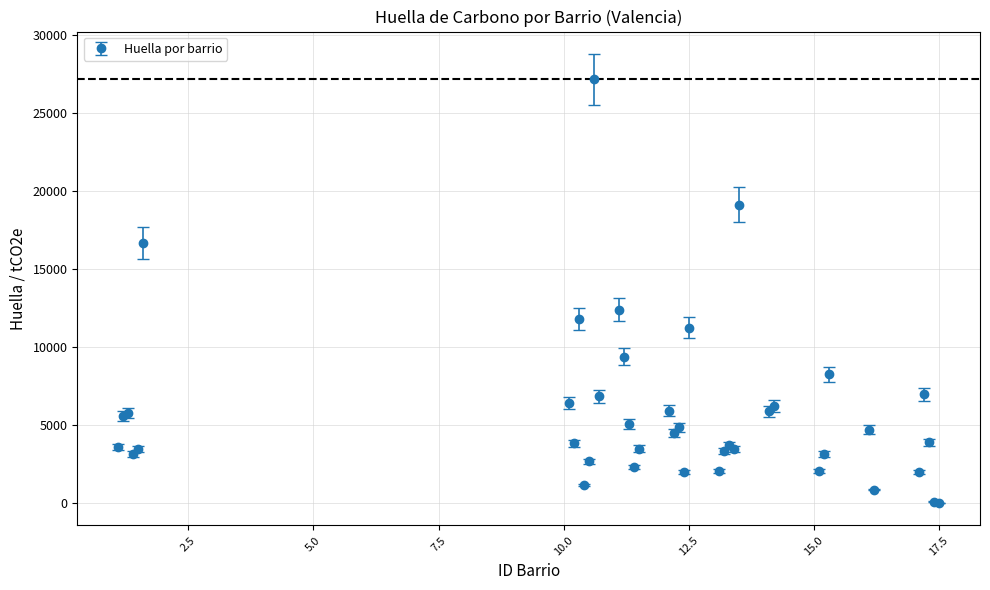

True or false: there are more than 1 points higher than both neighbors.

True